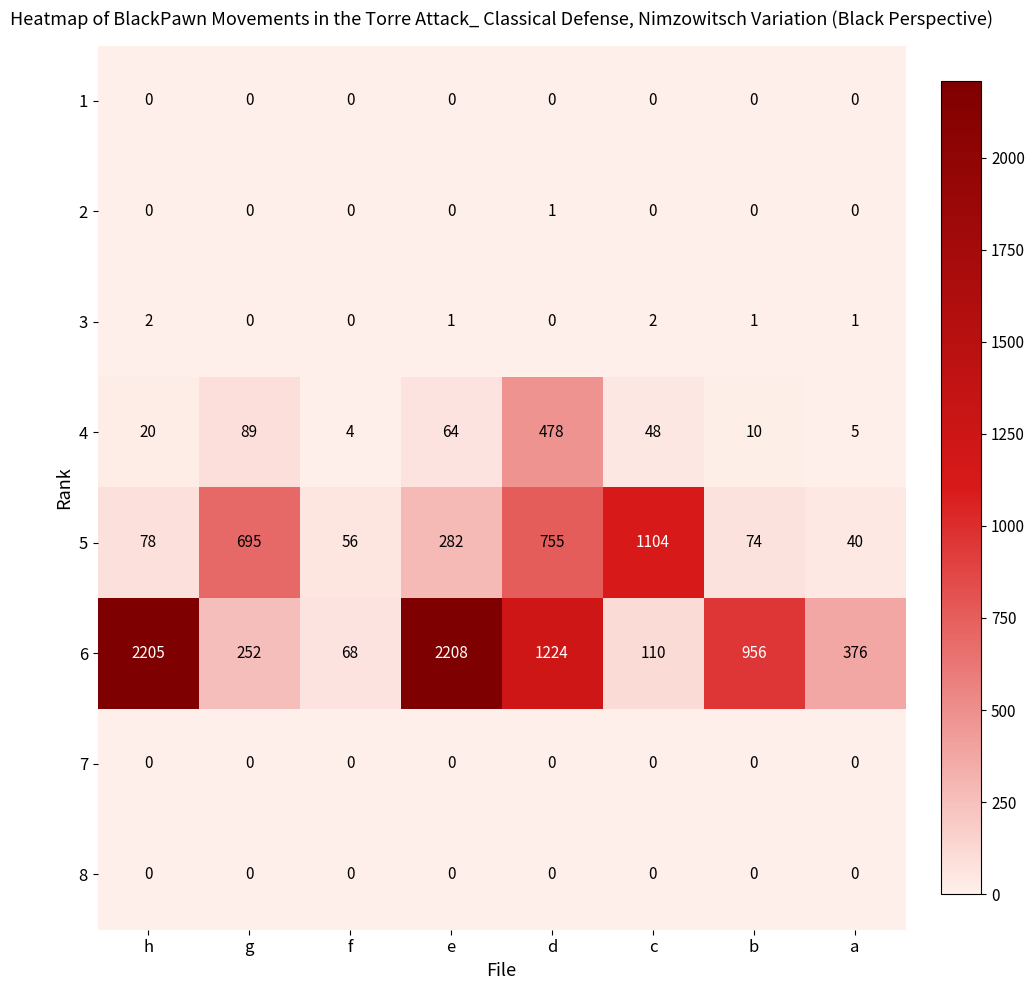

How many series are shown in this chart?

8